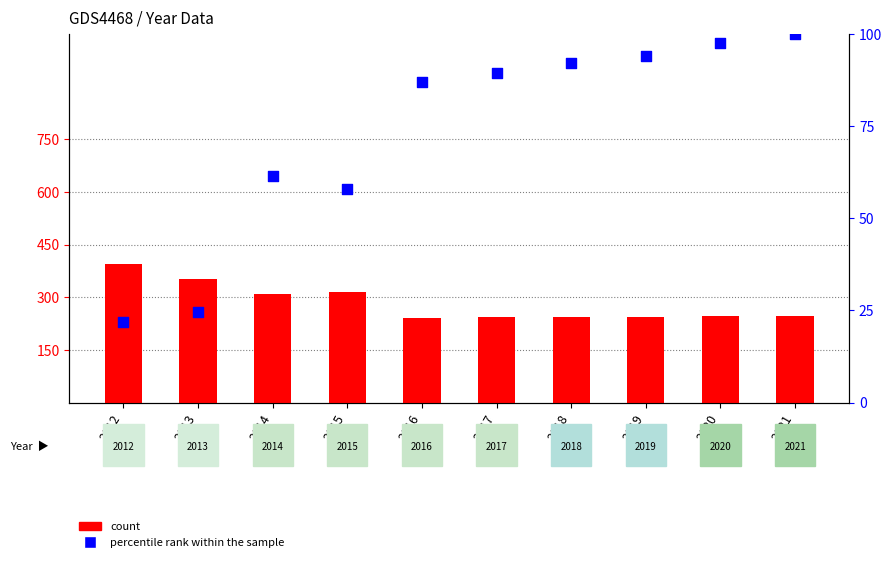

Which series has the widest spread of Y values?

count